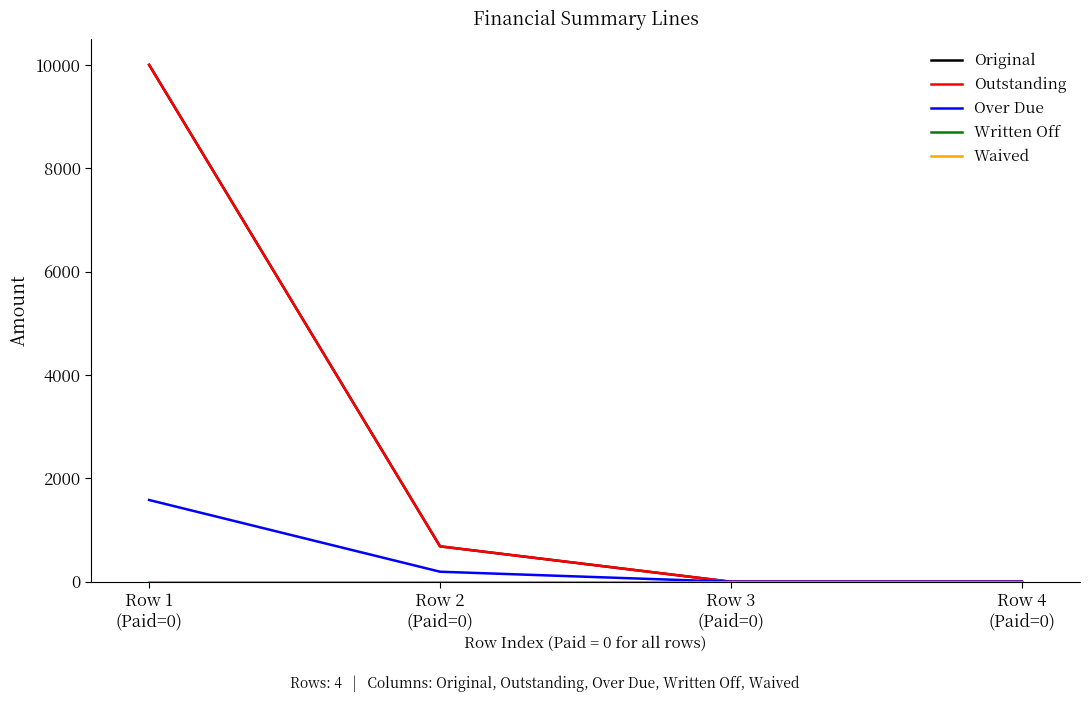

True or false: Original and Waived cross at least once.

False